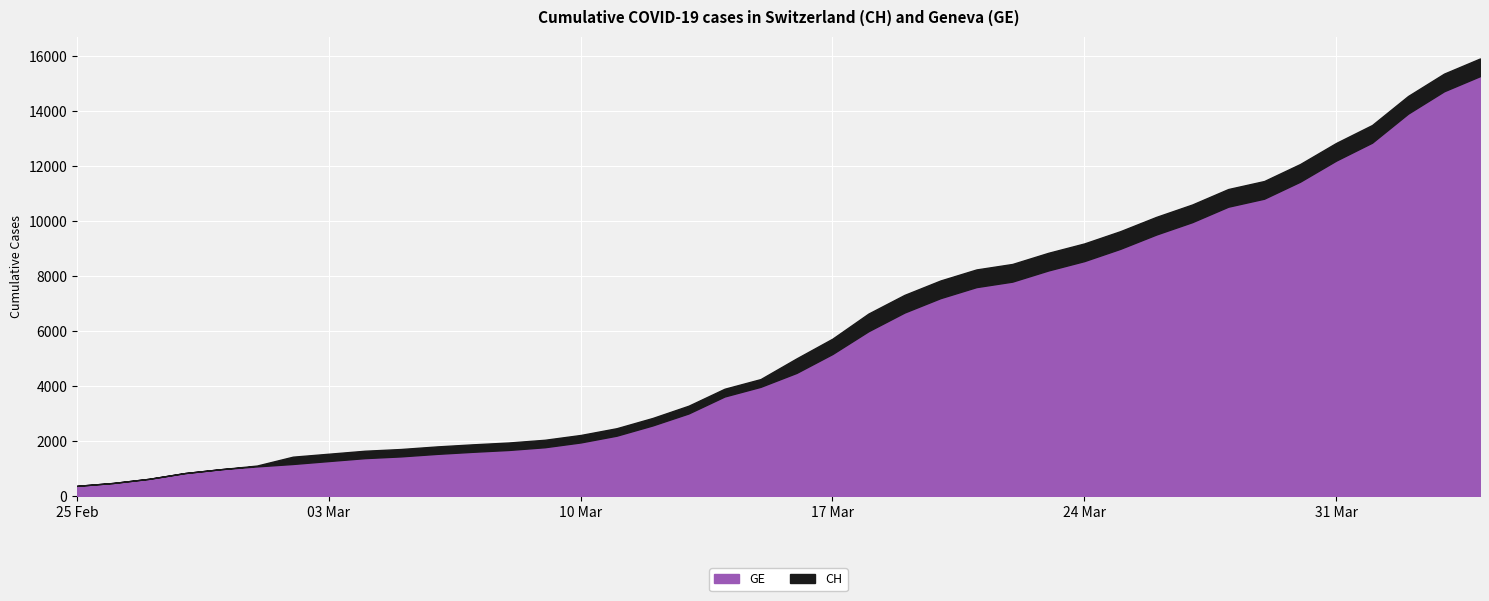

True or false: CH and GE cross at least once.

False